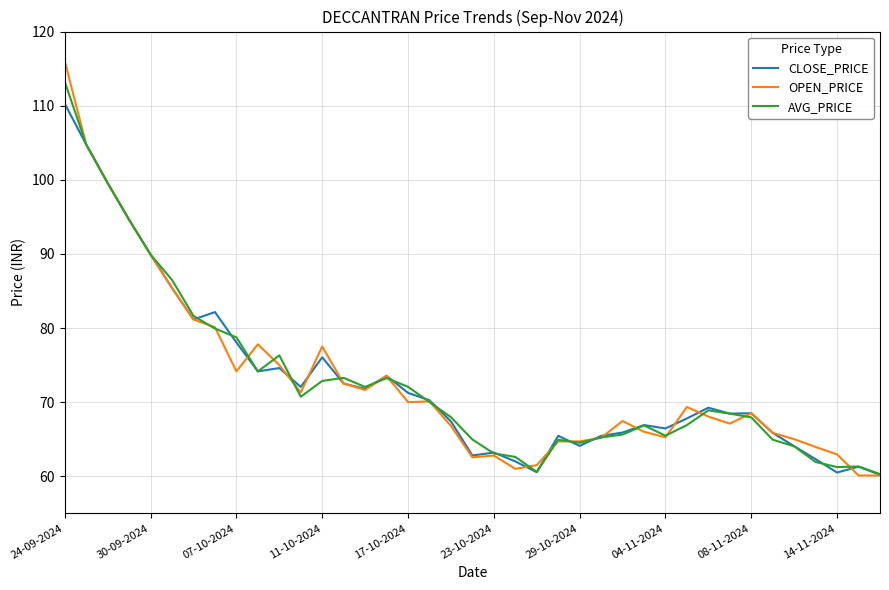

What is the maximum value for OPEN_PRICE?

116.0